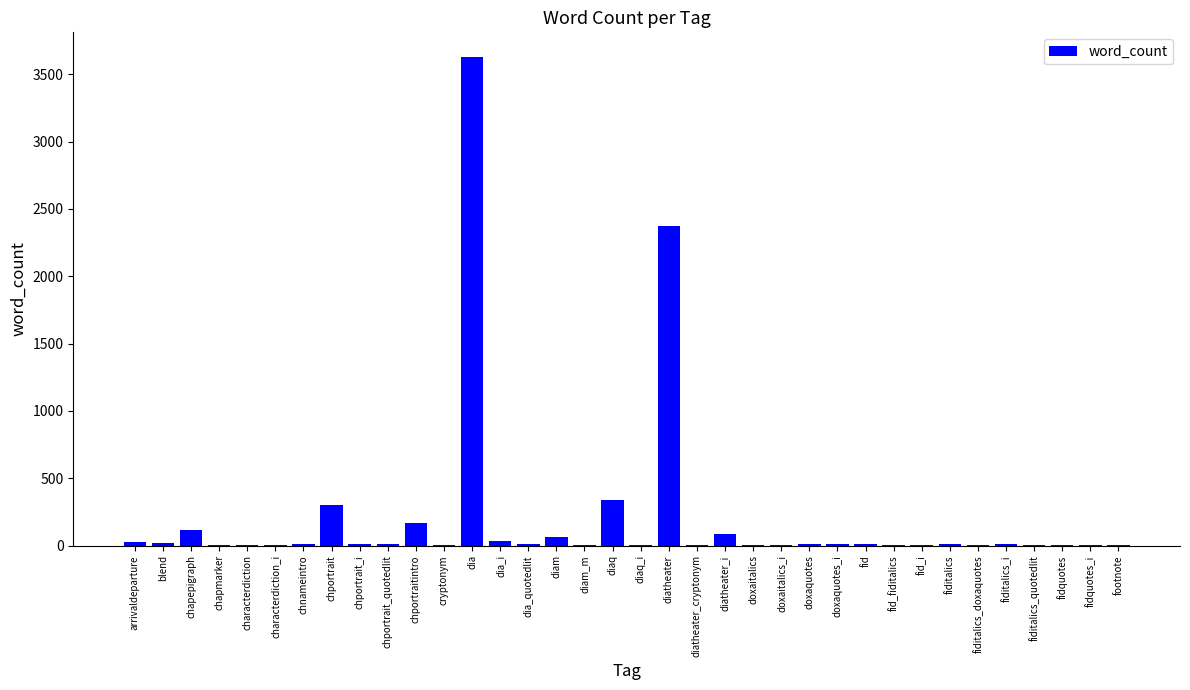

The chart shows a value of 5 at diaq_i. True or false?

True